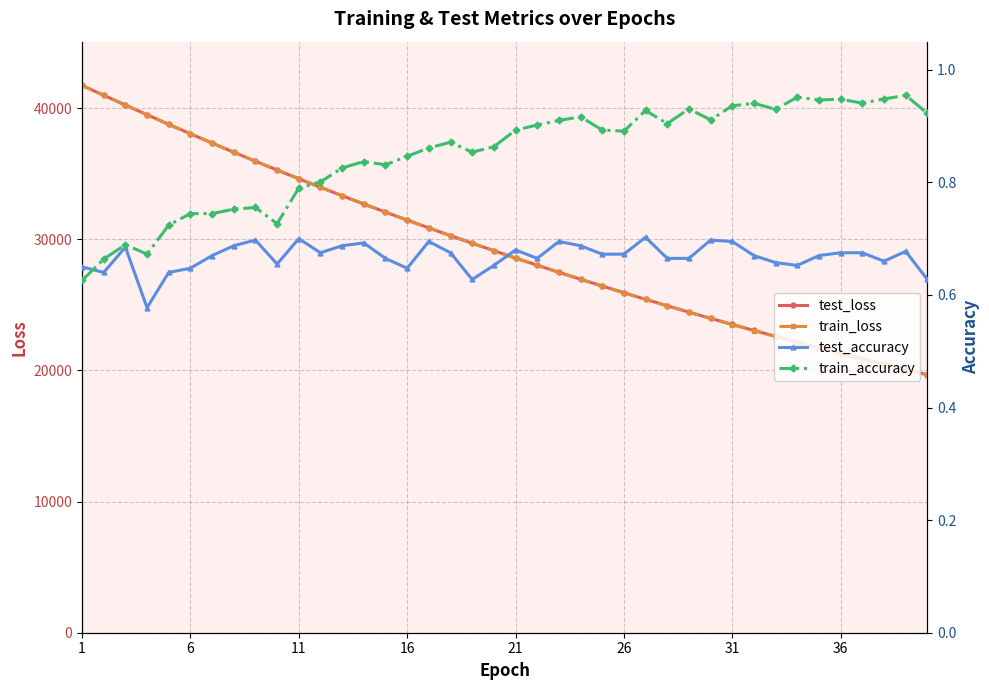

How many lines are shown in the chart?

4